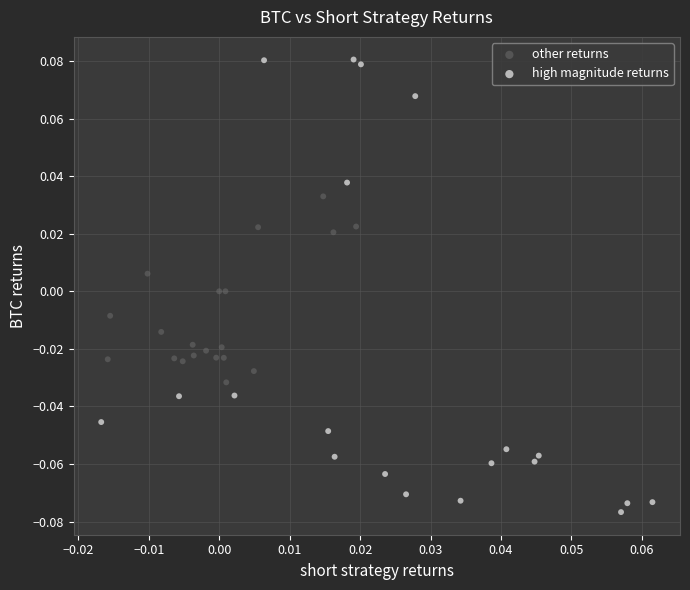

Which series has the largest Y range (max minus min)?

high magnitude returns